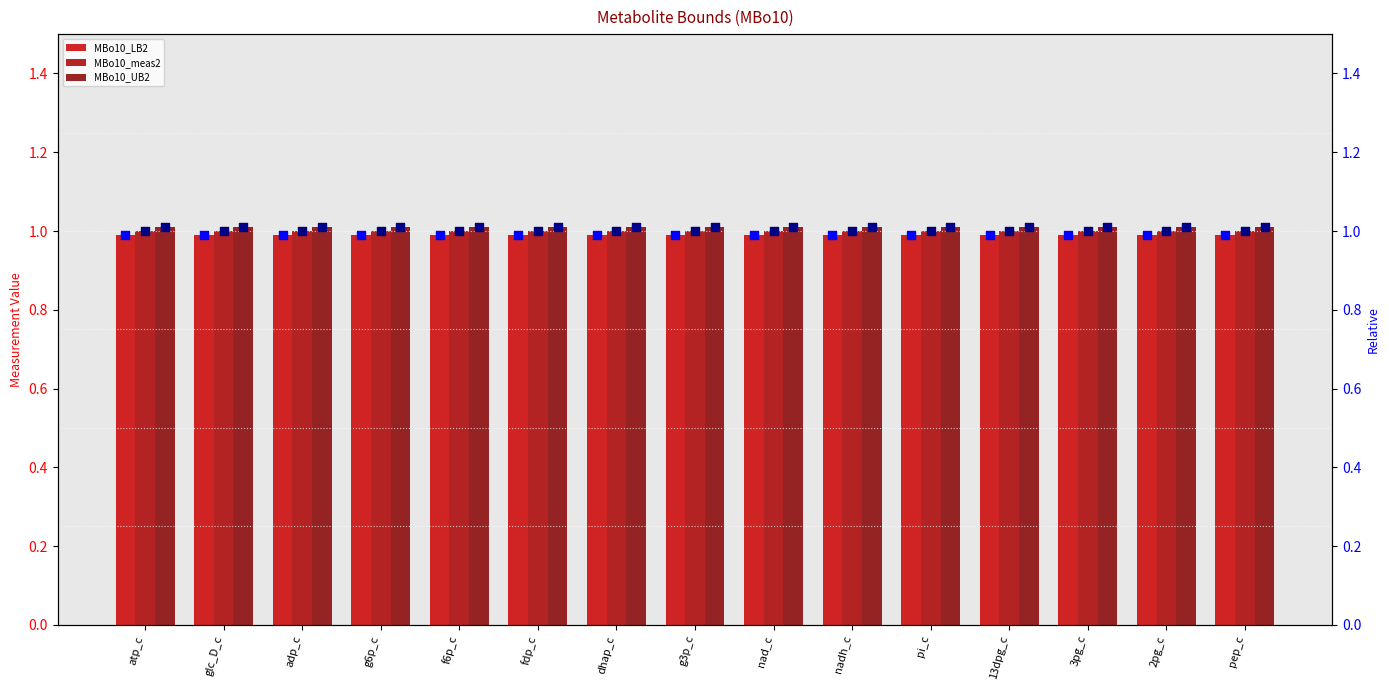

At how many categories does at least one series exceed 1?

15